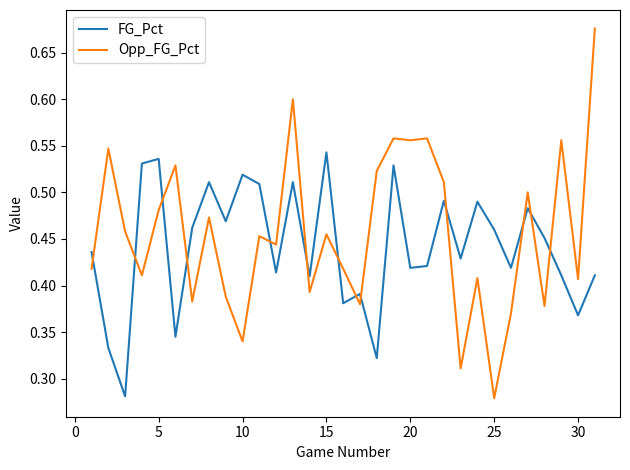

Rank the series by their maximum value, from highest to lowest.

Opp_FG_Pct, FG_Pct